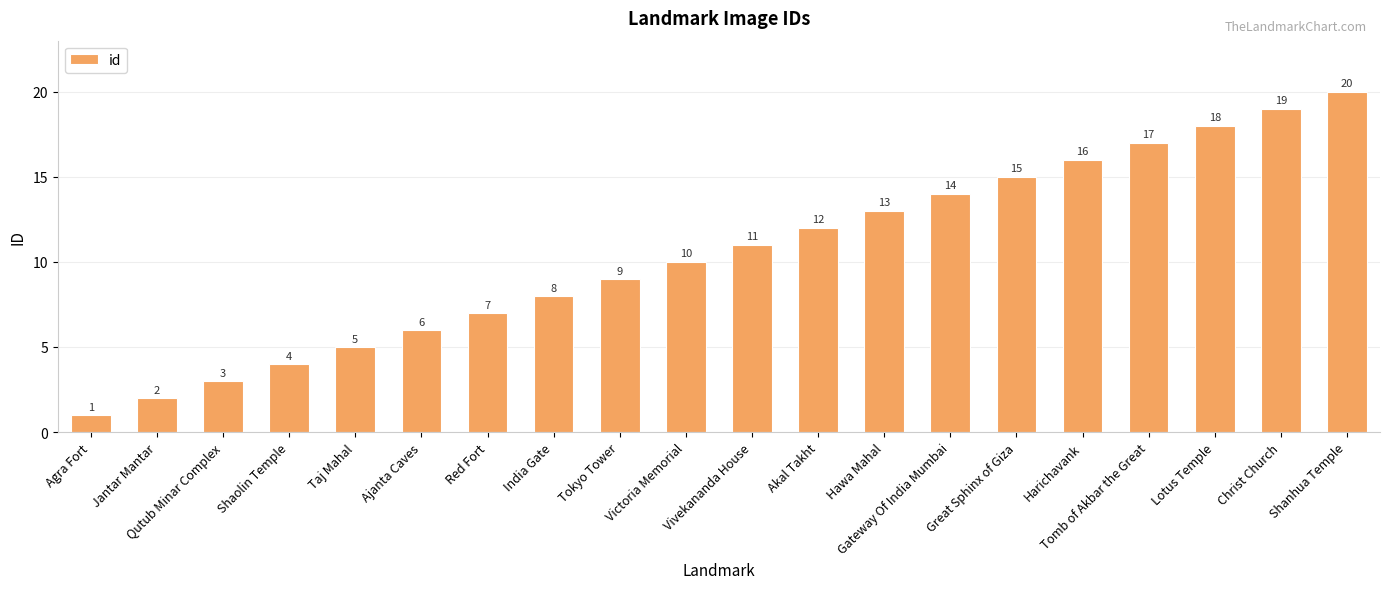

Is it true that the value at Shanhua Temple is 14?

False